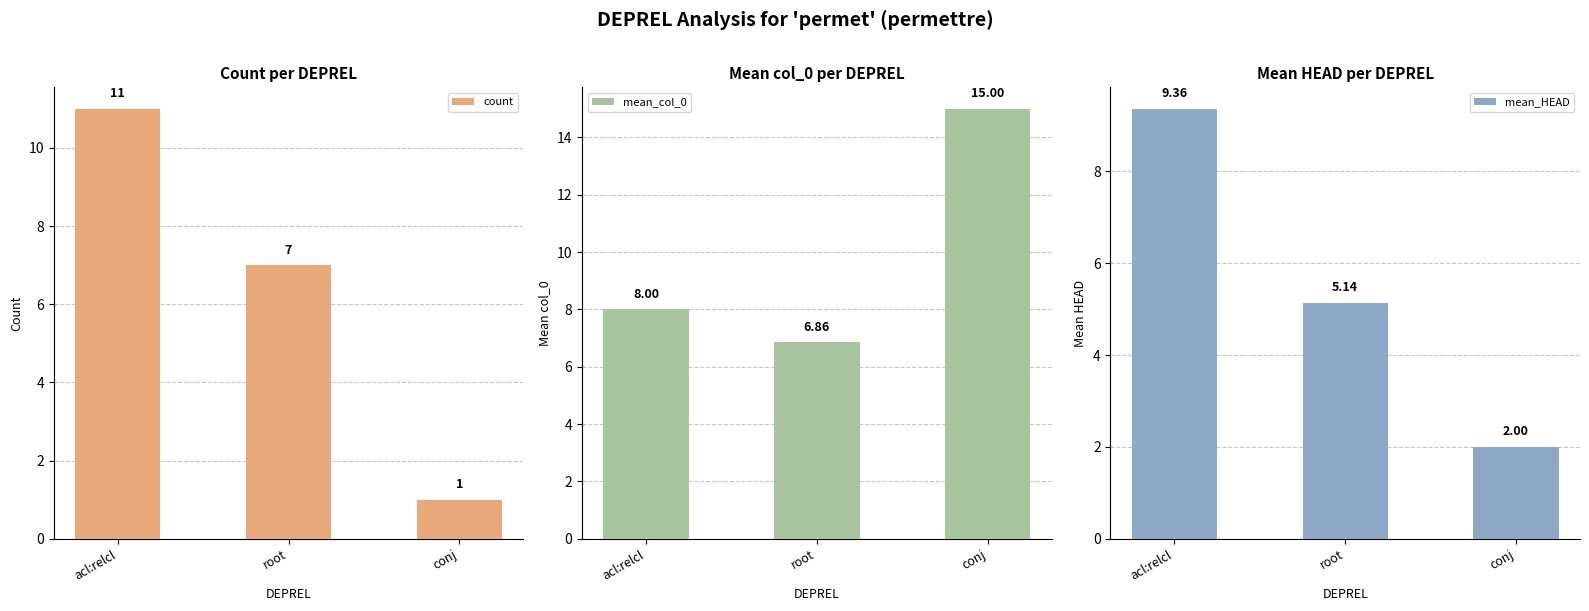

What is the maximum value for mean_col_0?

15.0